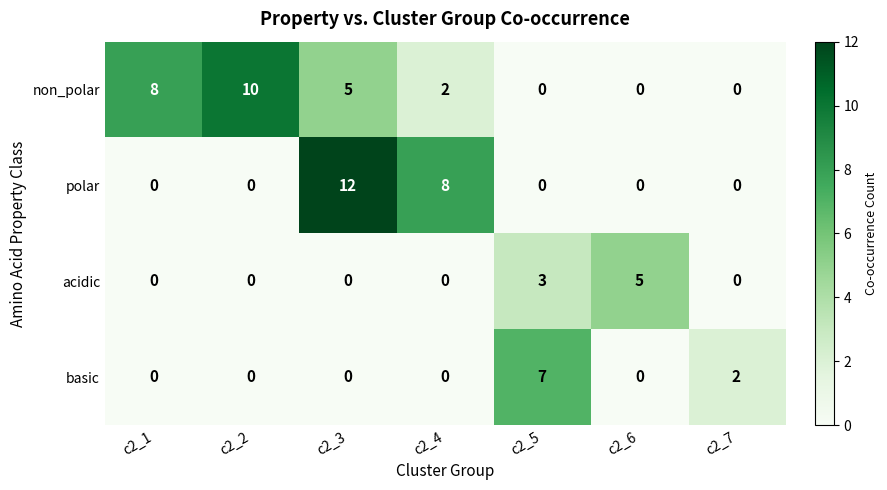

The acidic series shows 3 at c2_2. True or false?

False